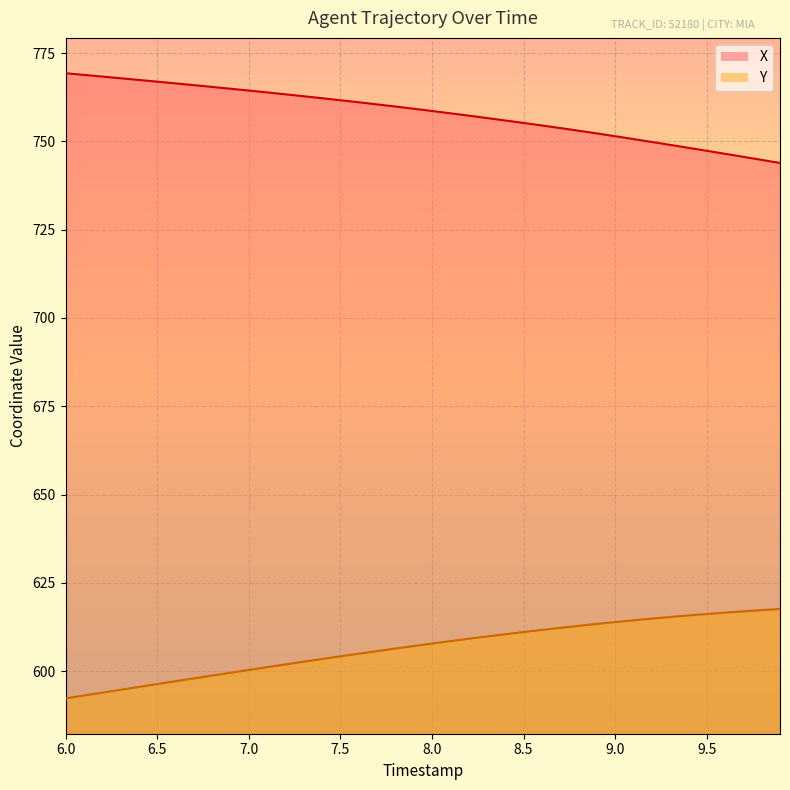

True or false: X and Y cross at least once.

False